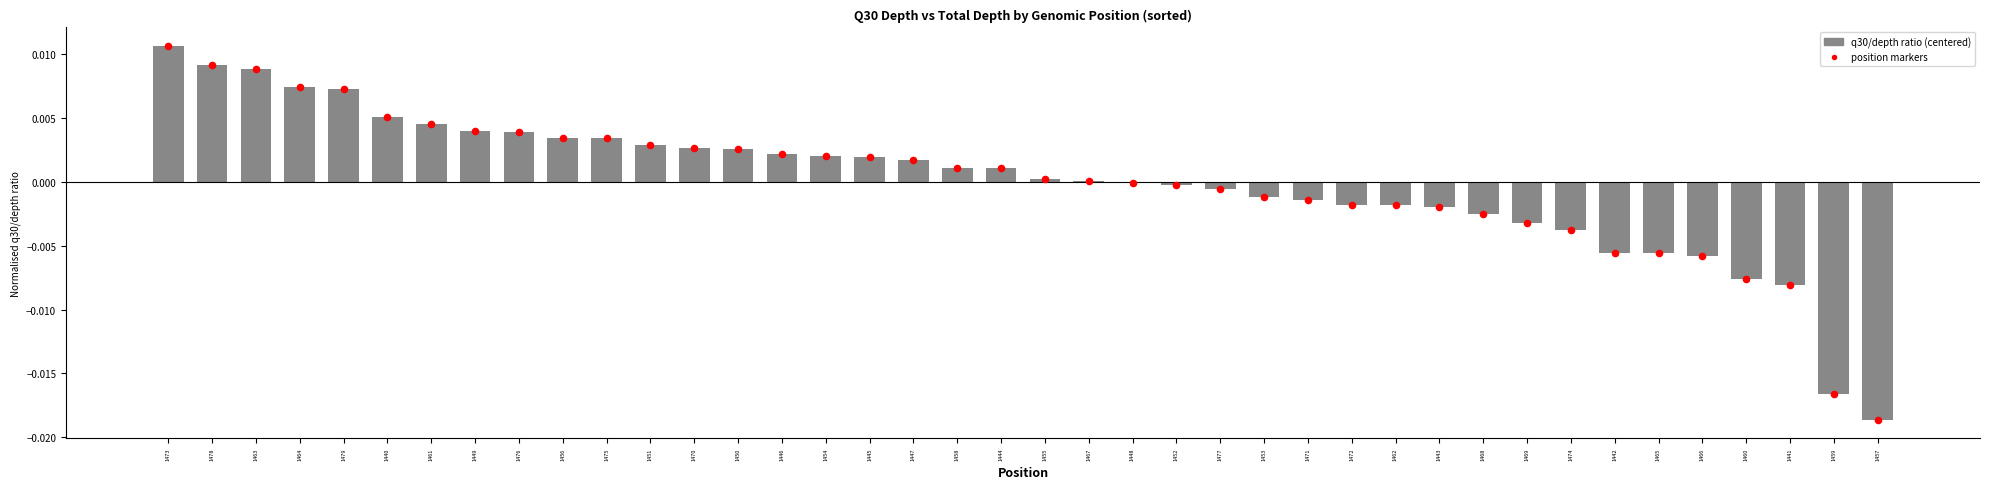

Which series contains the highest Y value?

q30/depth ratio (centered)